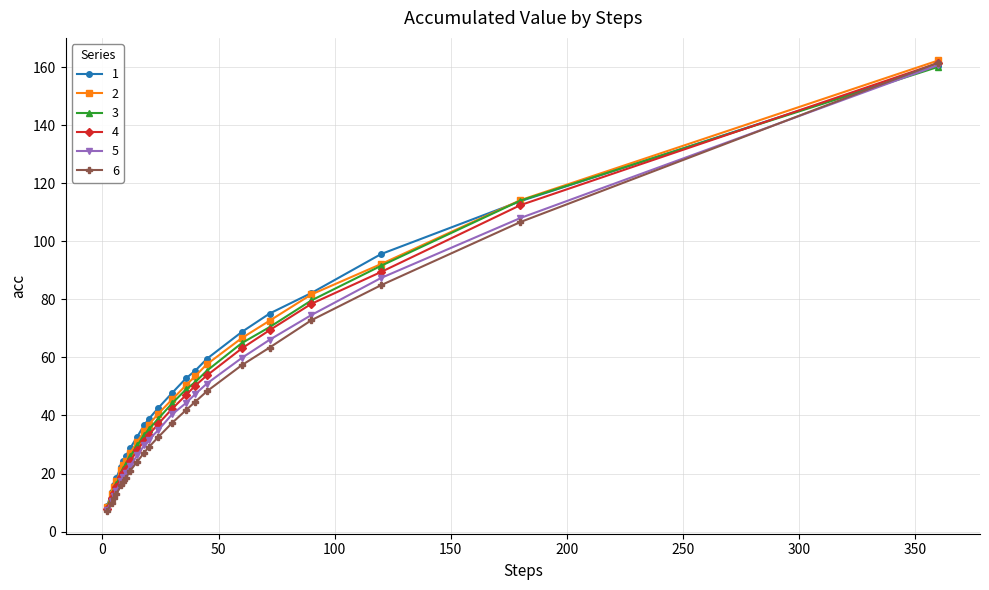

Rank the series by their average value, from lowest to highest.

6, 5, 4, 3, 2, 1